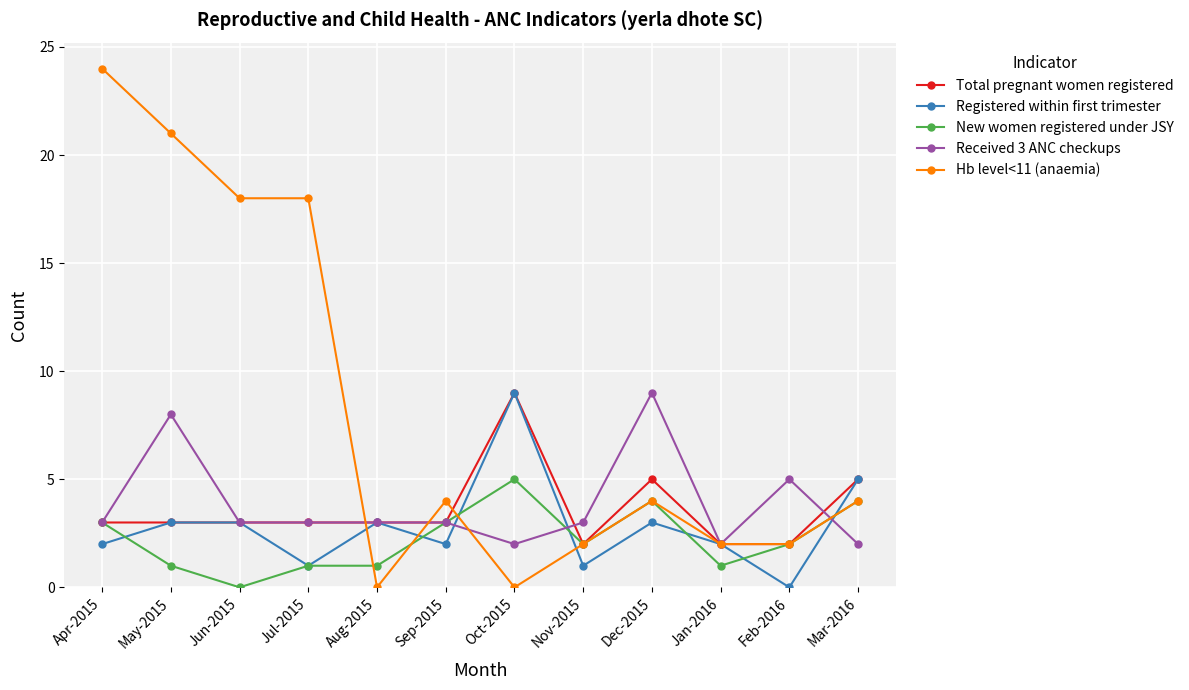

What is the label of the 8th point from the left?

Nov-2015